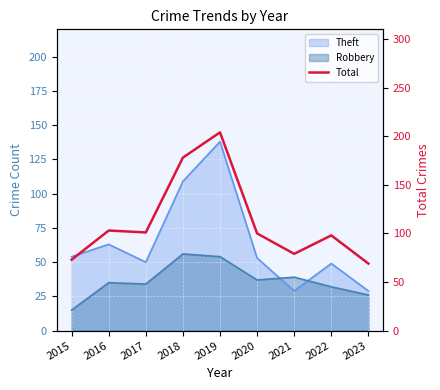

How many lines are shown in the chart?

1